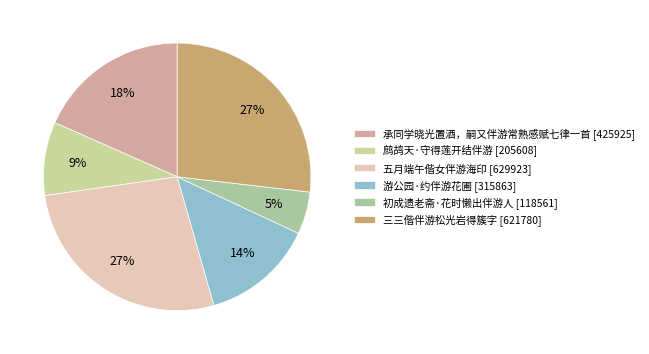

To the nearest percent, what portion does 三三偕伴游松光岩得簇字 represent?

27%